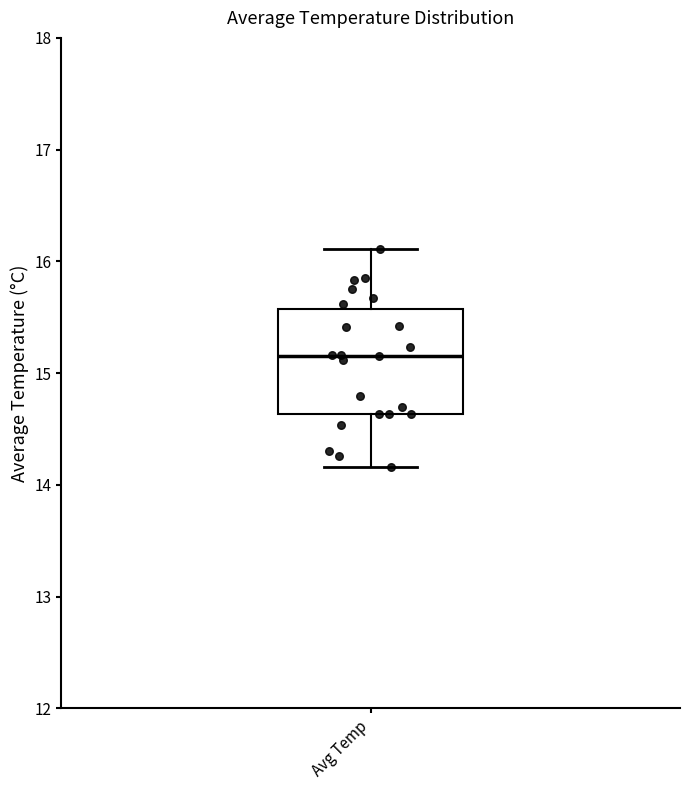

Transcribe this box plot: give where the median line is, the range the box spans, and where the two whiskers end, as read against the y-axis. The values are not printed on the chart, so give them approximately, as read against the axis.

median 15.2, box 14.6 to 15.6, whiskers 14.2 to 16.1